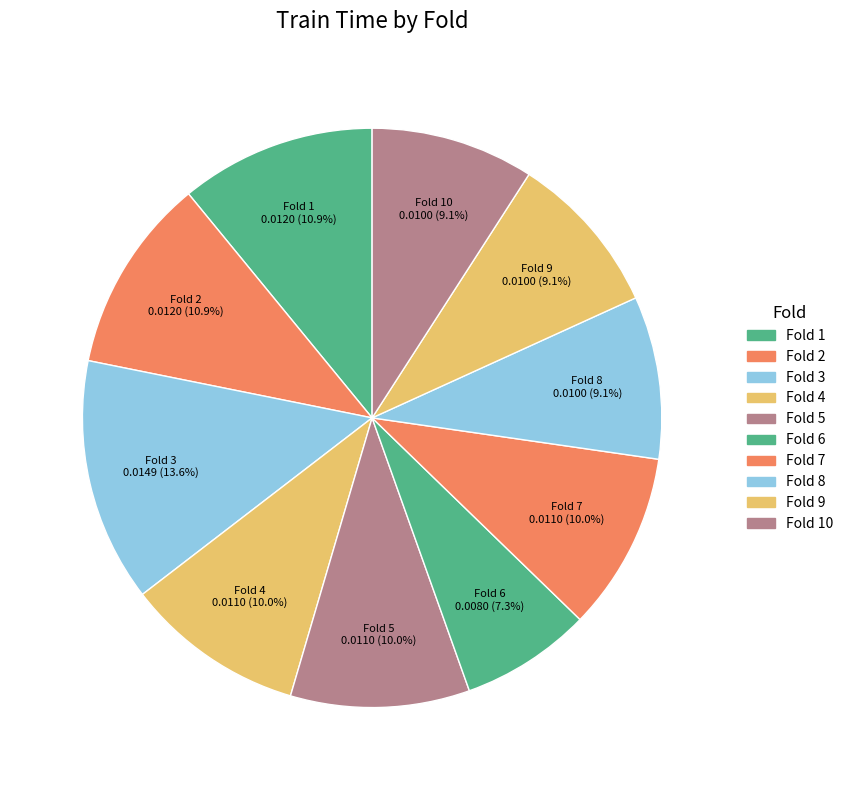

Count the number of slices in the pie.

10